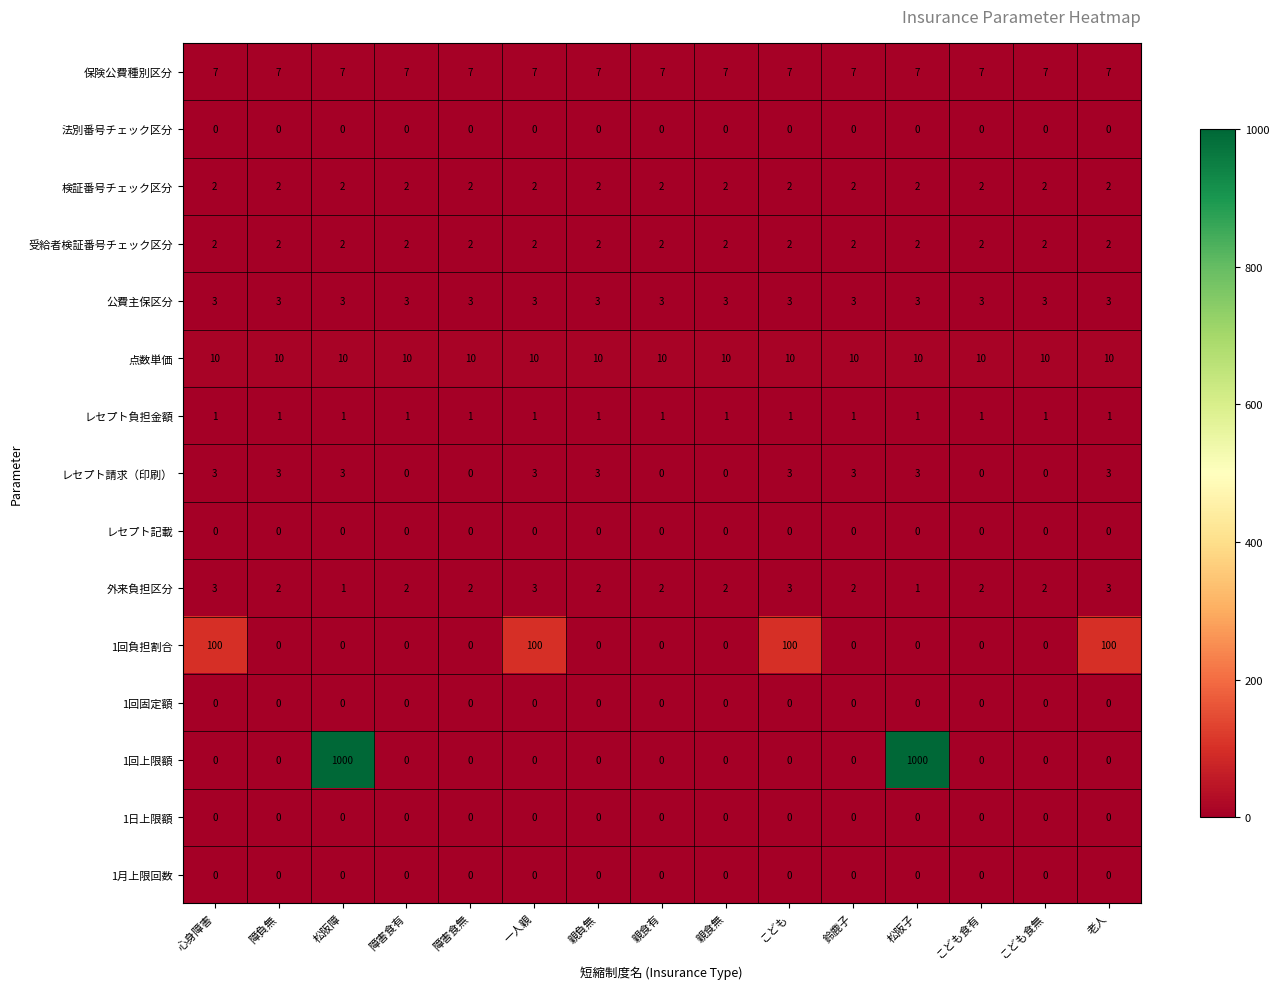

What is the spread (max minus min) of values at こども食無?

10